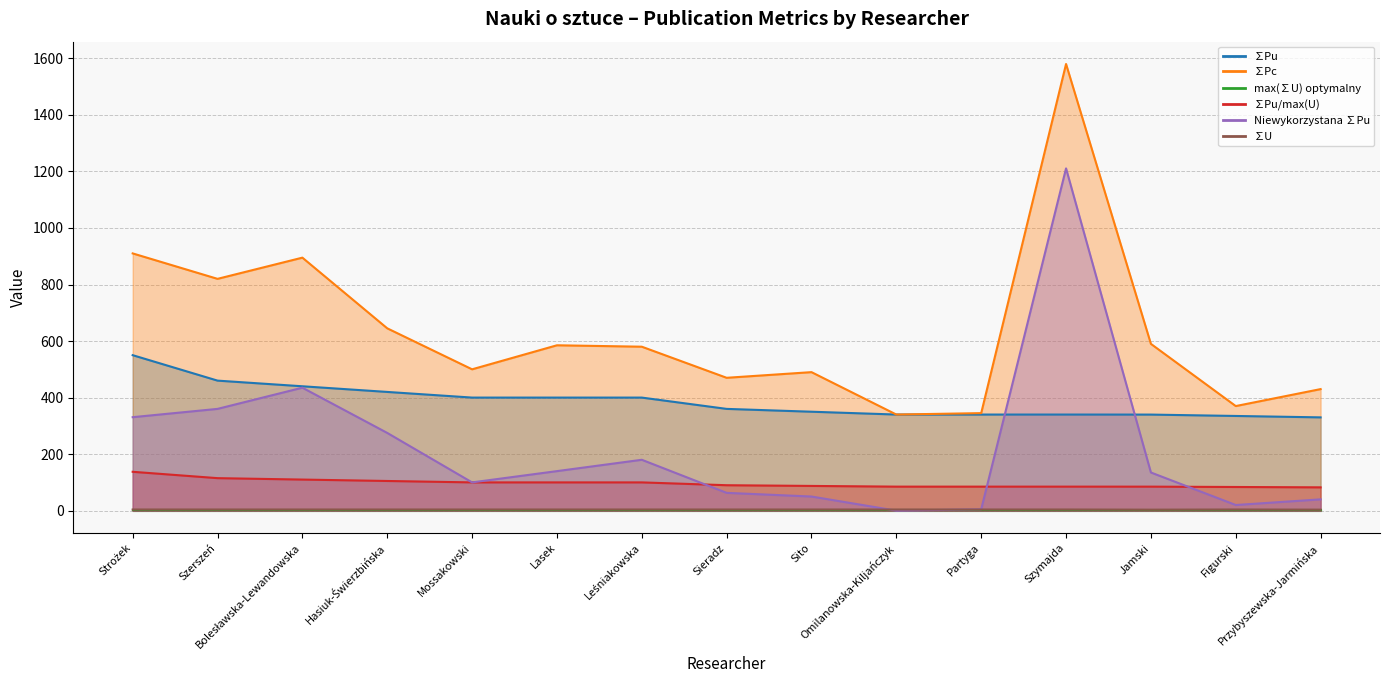

At which label is Niewykorzystana ∑Pu closest to 605?

Bolesławska-Lewandowska